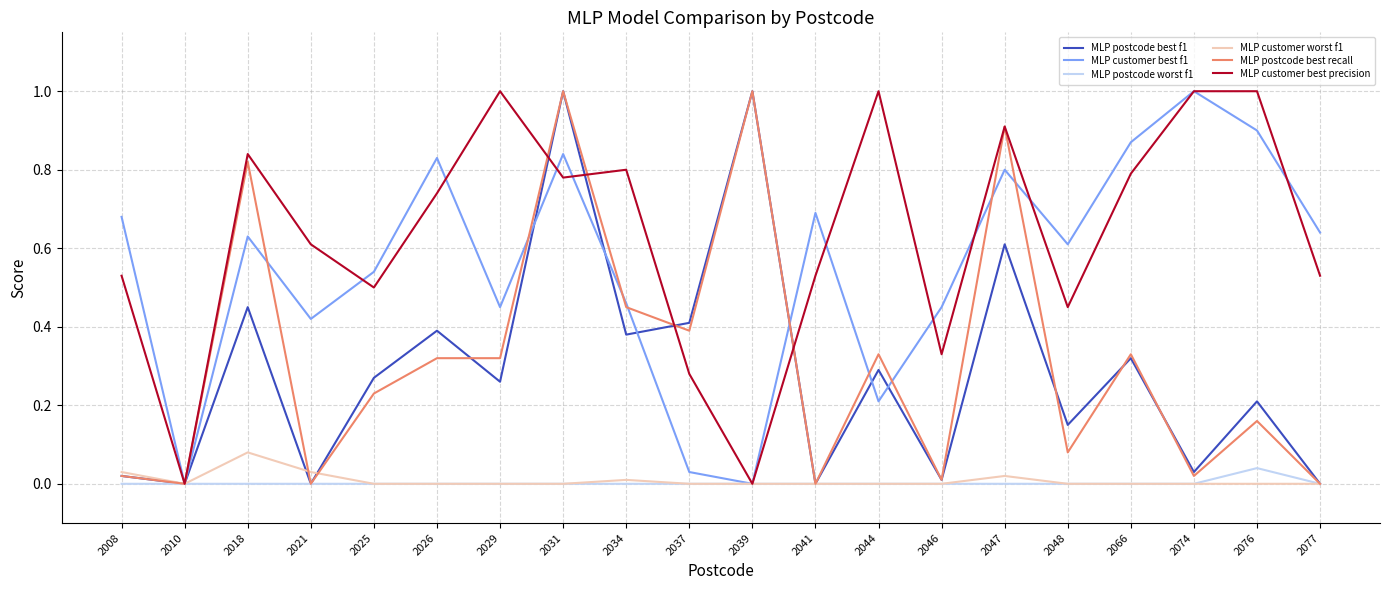

Which series has the largest total across all categories?

MLP customer best precision